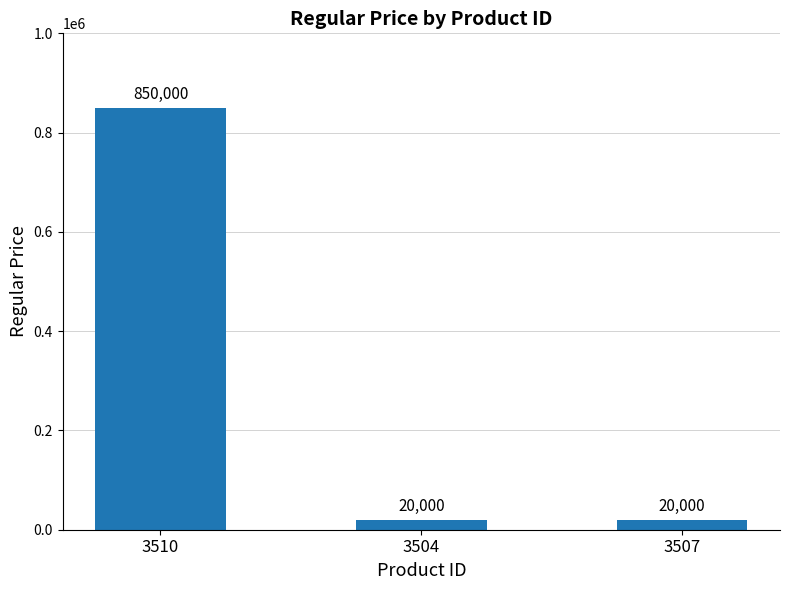

What is the sum of all values?

890000